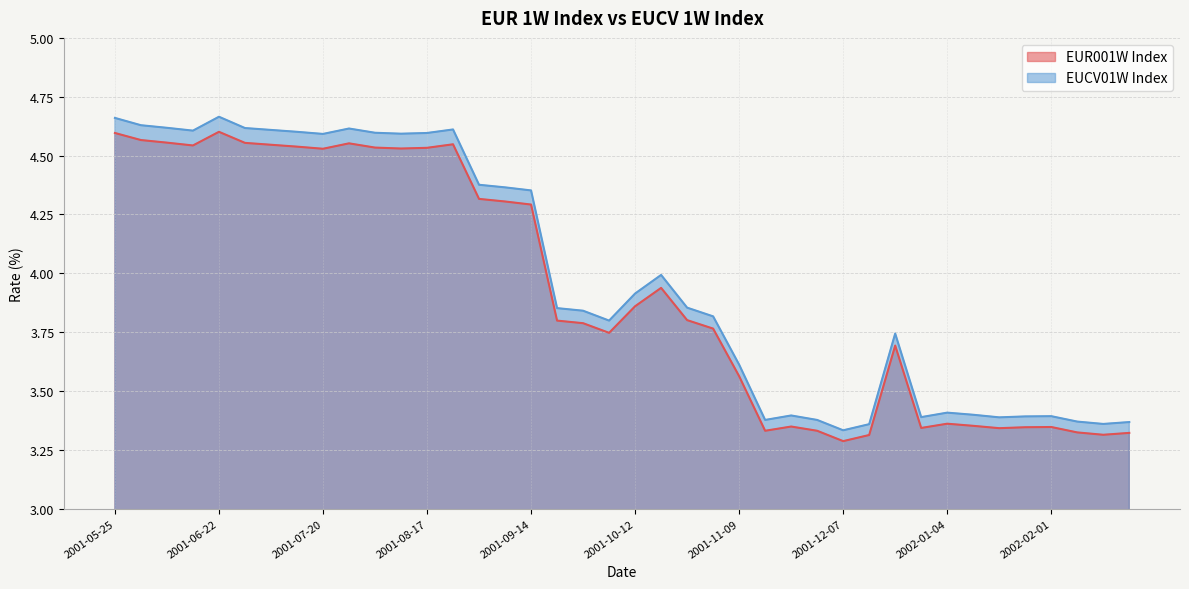

True or false: EUR001W Index and EUCV01W Index intersect in this chart.

False